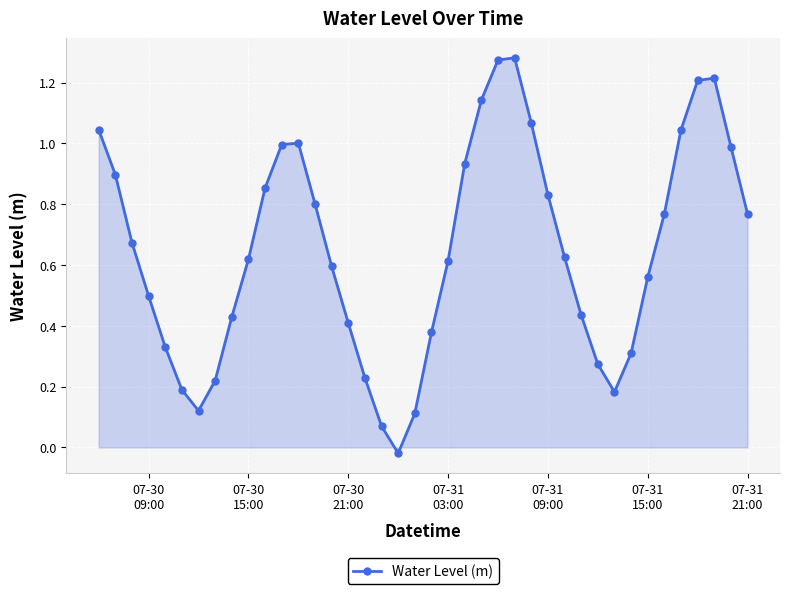

How many points are lower than both their immediate neighbors (excluding endpoints)?

3